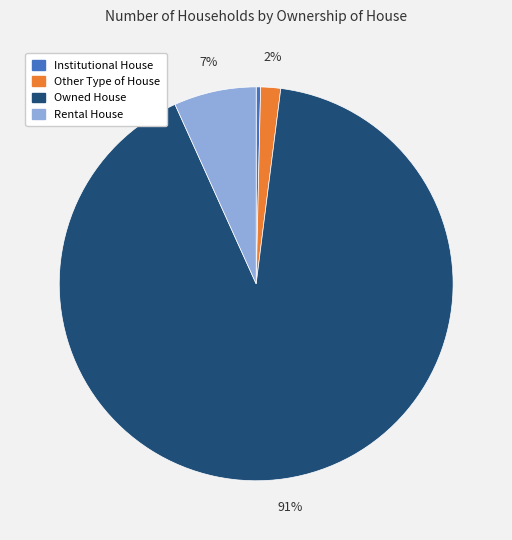

To the nearest percent, what is the difference between the Institutional House and Owned House slice percentages?

91%